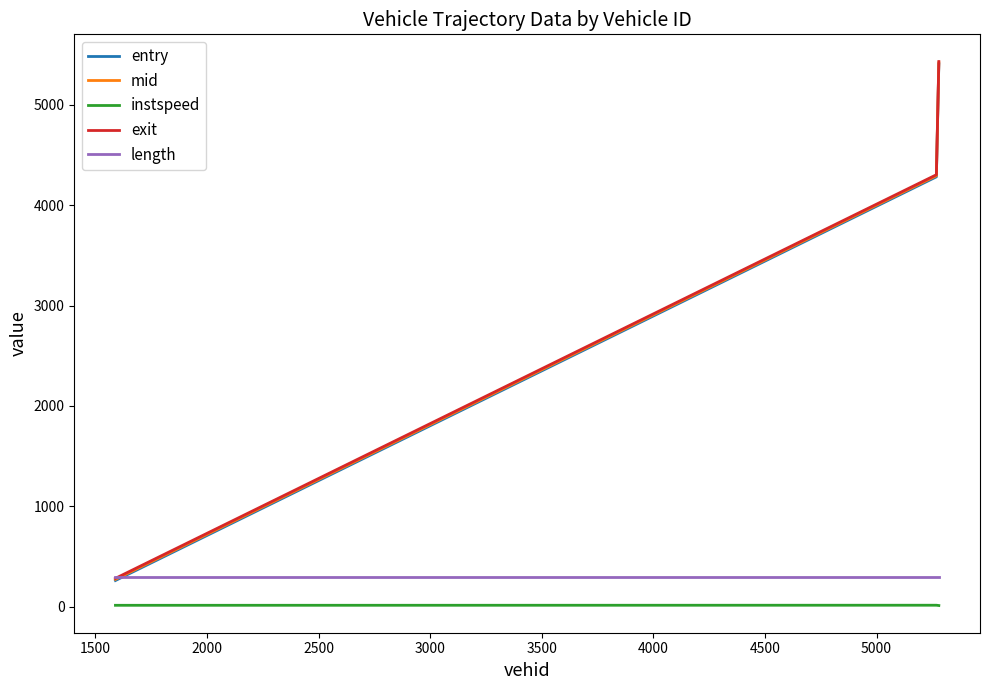

What is the greatest value displayed?

5431.2